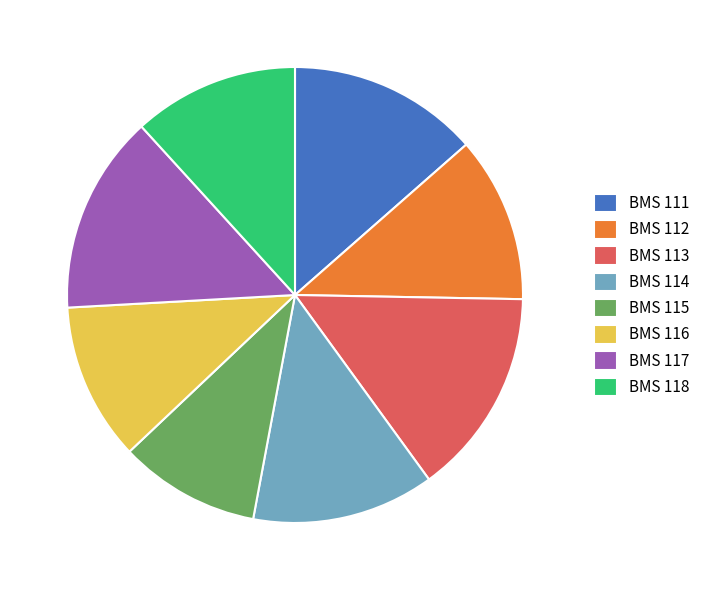

Is the sum of BMS 111 and BMS 112 greater than half?

No